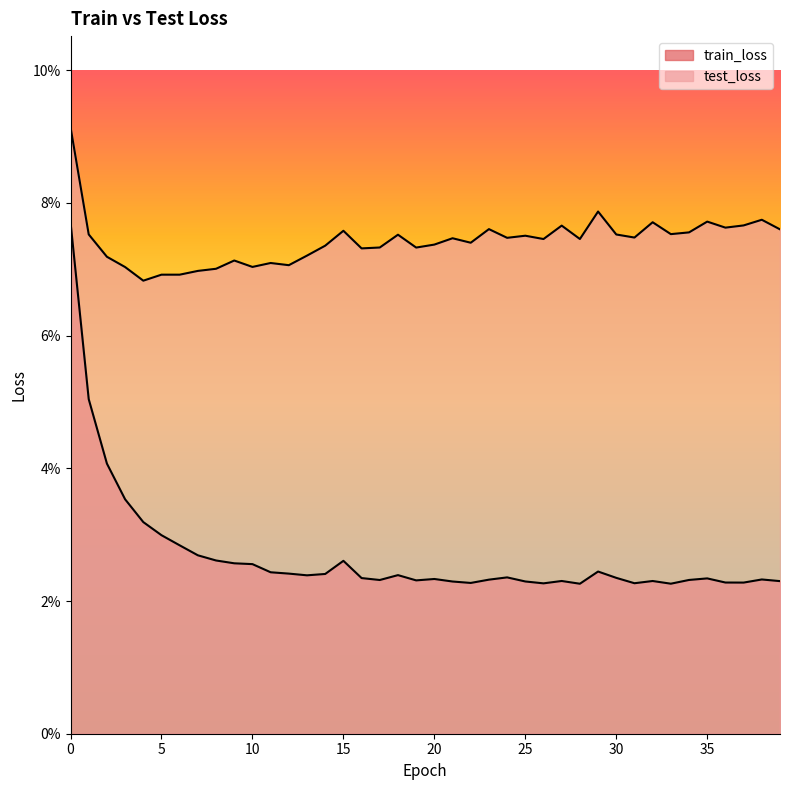

True or false: test_loss has more than 0 points higher than both neighbors.

True